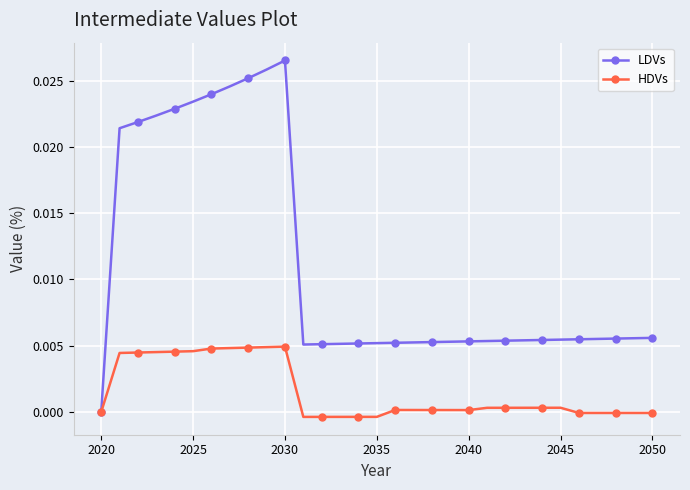

True or false: HDVs has more than 1 interior local peaks.

True